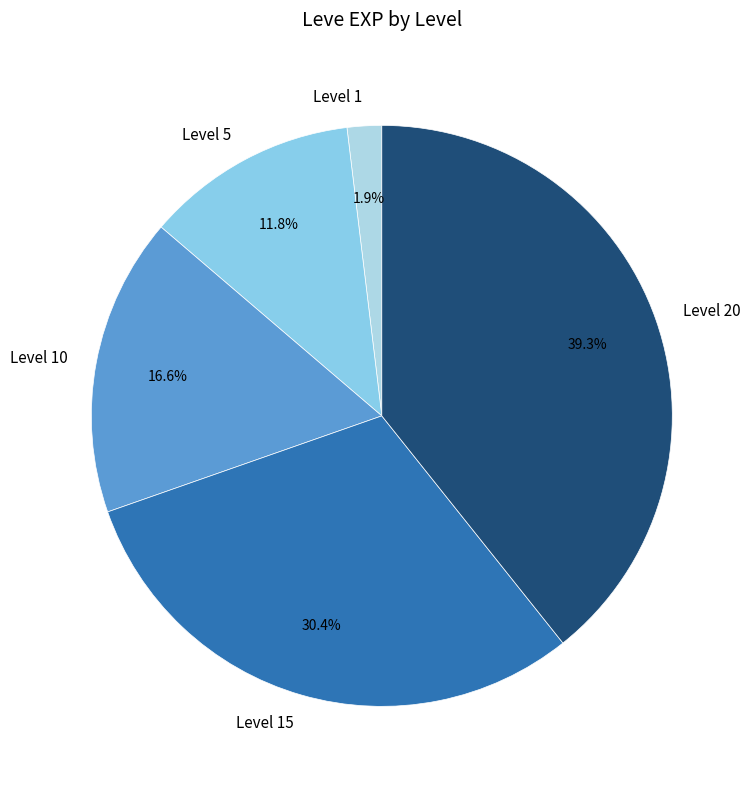

Rank the categories by value from highest to lowest.

Level 20, Level 15, Level 10, Level 5, Level 1